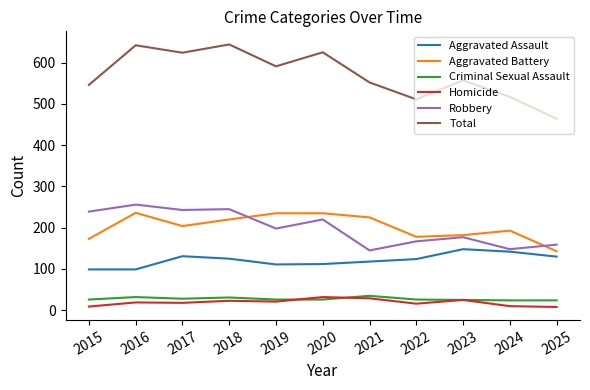

What is the sum of the Total values at 2024 and 2015?

1063